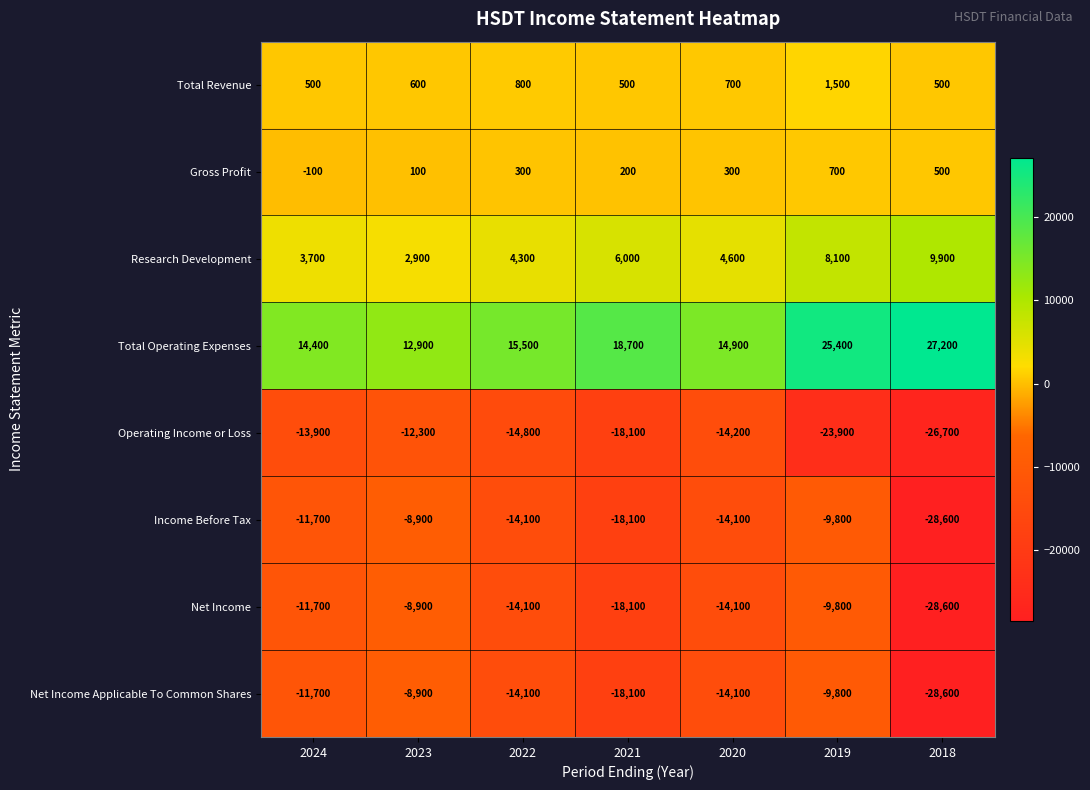

What is the spread (max minus min) of values at 2023?

25200